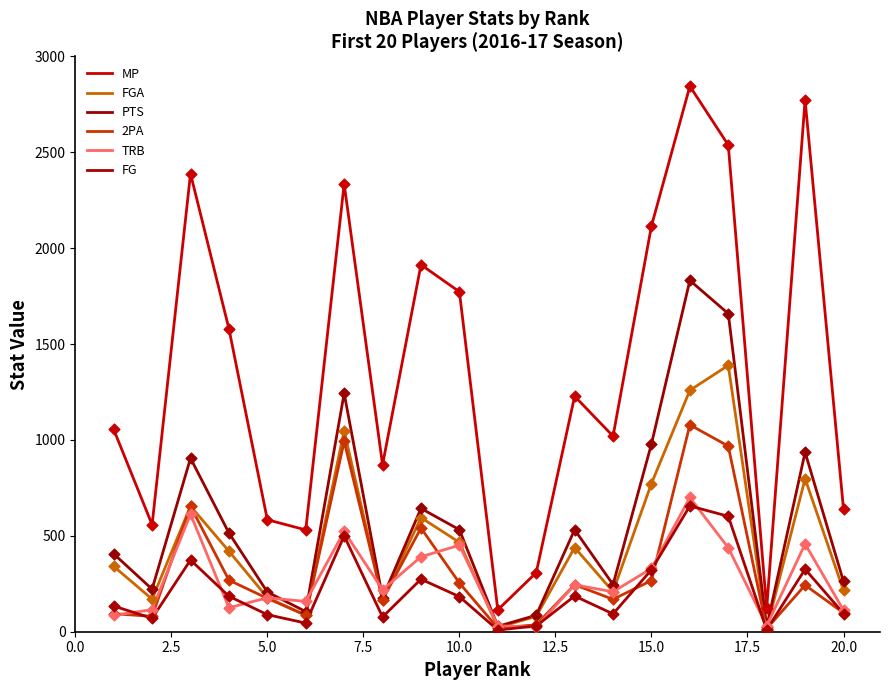

What are all the series names shown in the legend?

MP, FGA, PTS, 2PA, TRB, FG